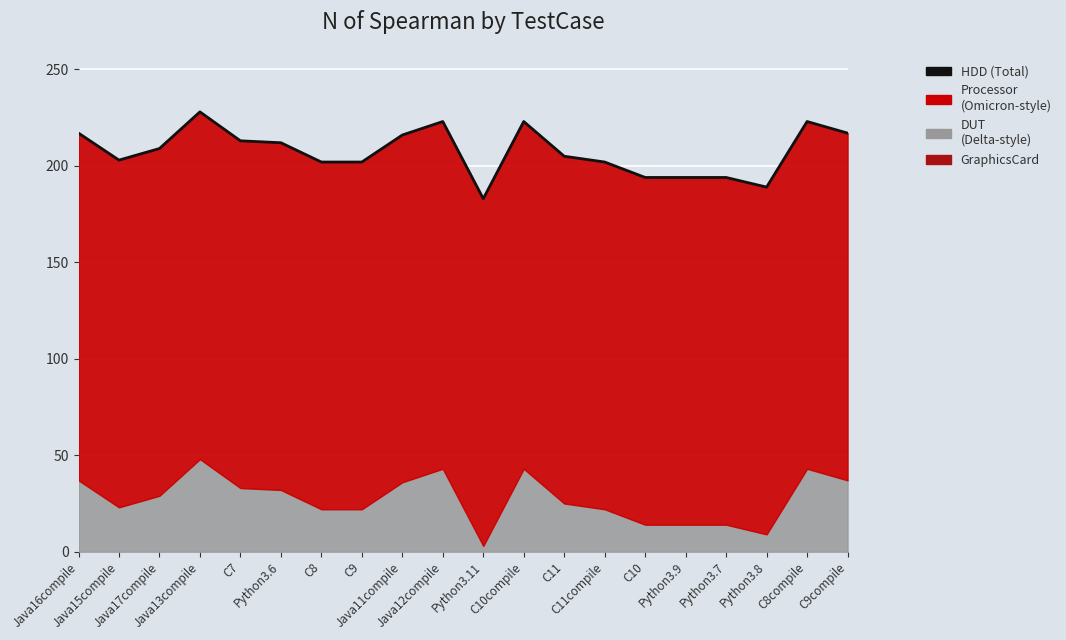

How many lines are shown in the chart?

1